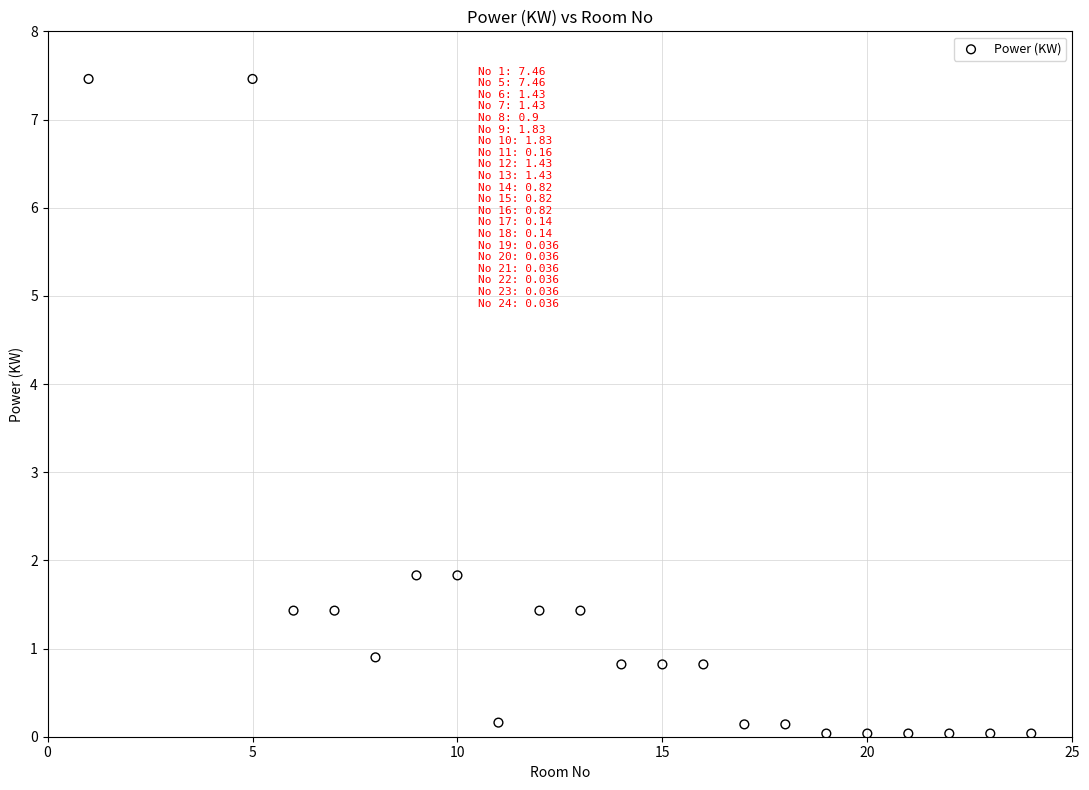

What is the range of X values (max minus min)?

23.0